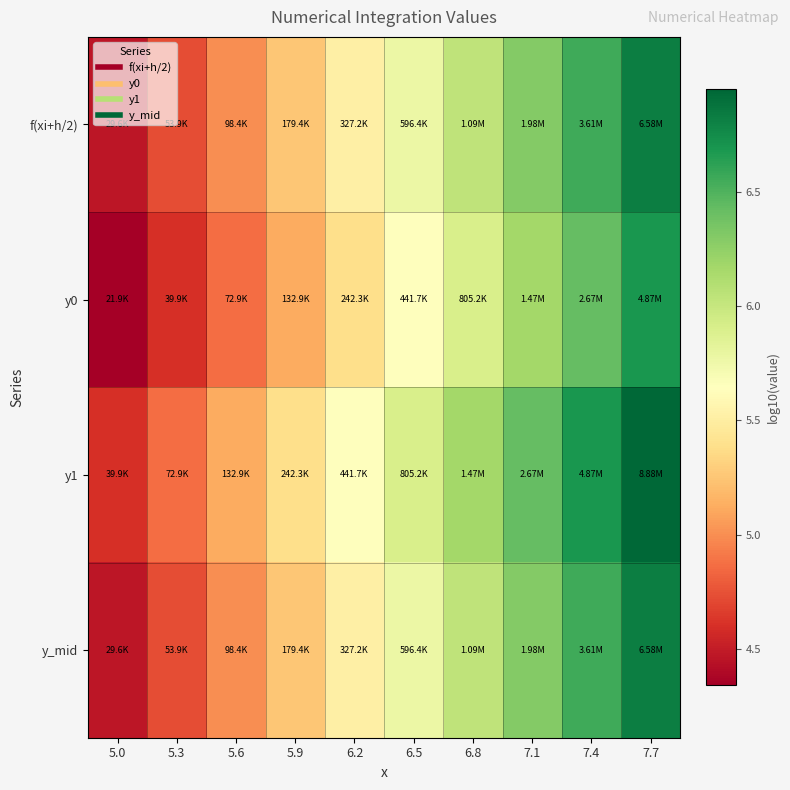

Reading left to right, extract all data points from this chart.

f(xi+h/2): 5.0=4.5	5.3=4.7	5.6=5.0	5.9=5.3	6.2=5.5	6.5=5.8	6.8=6.0	7.1=6.3	7.4=6.6	7.7=6.8
y0: 5.0=4.3	5.3=4.6	5.6=4.9	5.9=5.1	6.2=5.4	6.5=5.6	6.8=5.9	7.1=6.2	7.4=6.4	7.7=6.7
y1: 5.0=4.6	5.3=4.9	5.6=5.1	5.9=5.4	6.2=5.6	6.5=5.9	6.8=6.2	7.1=6.4	7.4=6.7	7.7=6.9
y_mid: 5.0=4.5	5.3=4.7	5.6=5.0	5.9=5.3	6.2=5.5	6.5=5.8	6.8=6.0	7.1=6.3	7.4=6.6	7.7=6.8